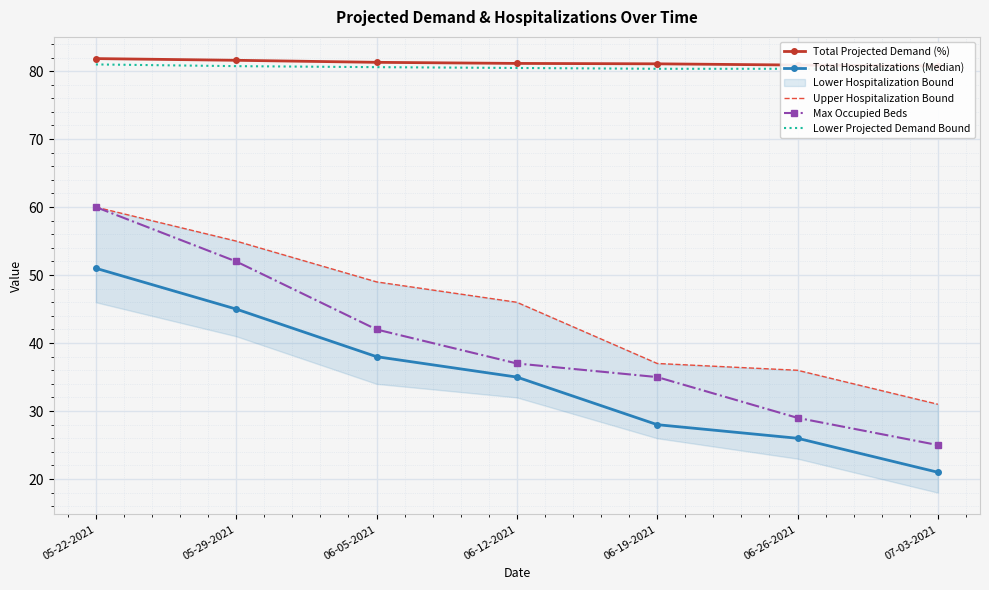

What is the total value across all series at 07-03-2021?

237.9